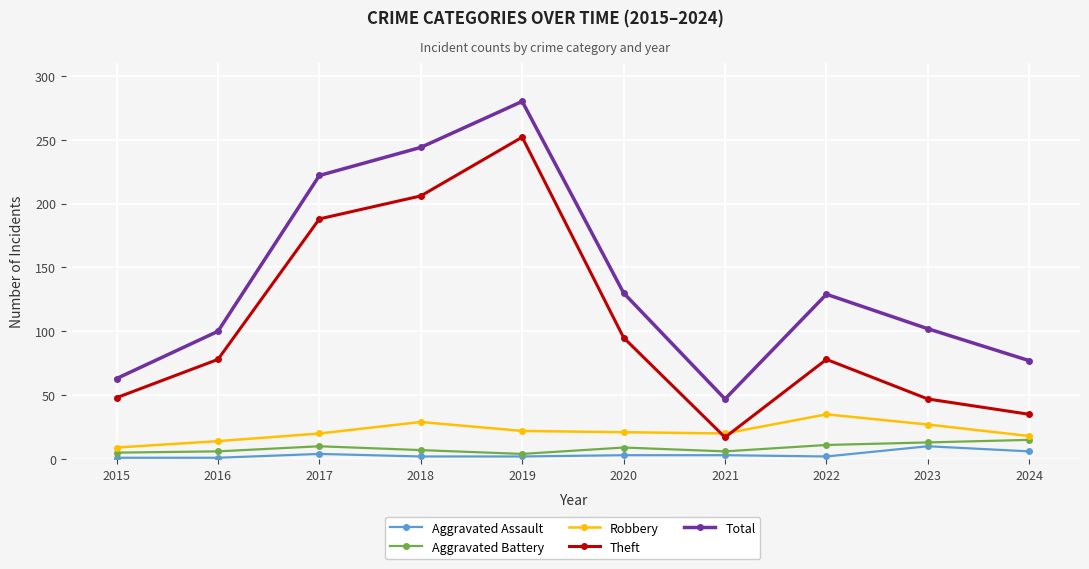

At which category is the sum across all series the highest?

2019